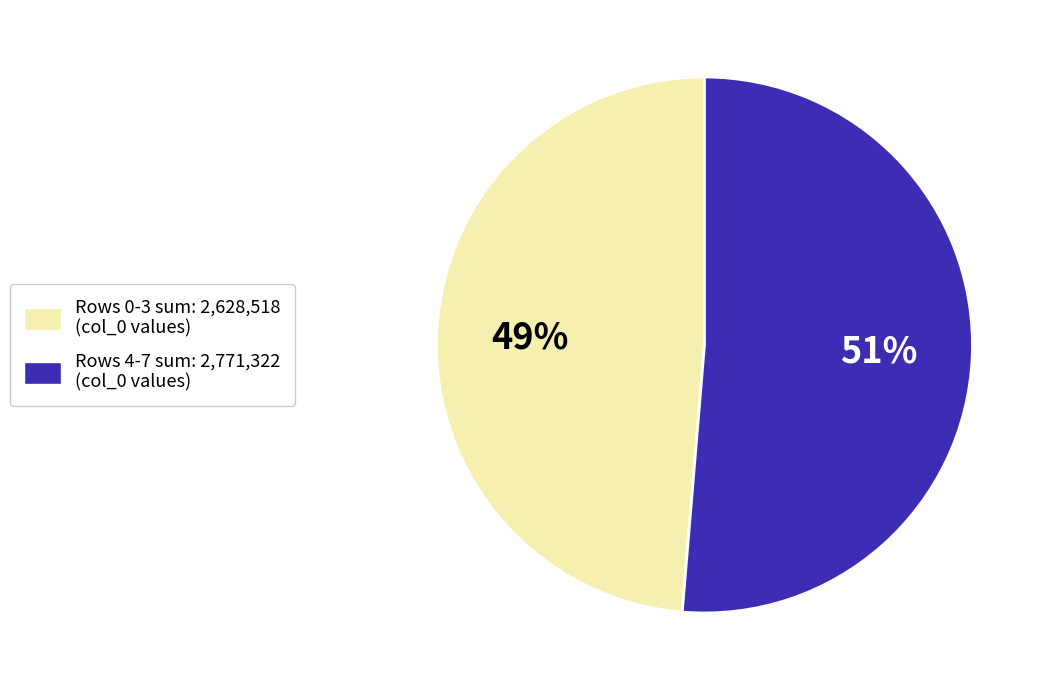

True or false: Rows 4-7 sum: 2,771,322 (col_0 values) accounts for 51% of the total.

True